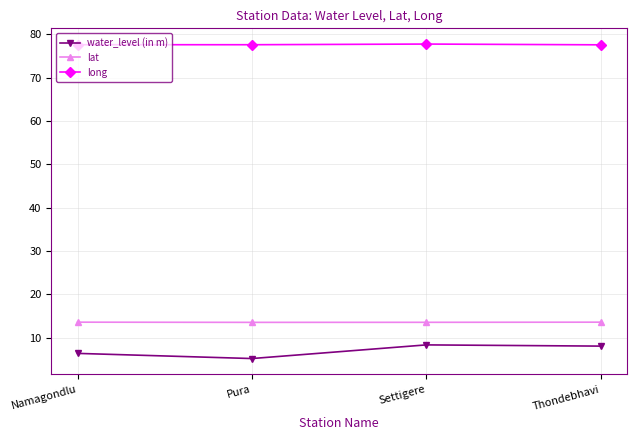

True or false: long has more than 1 interior local peaks.

False